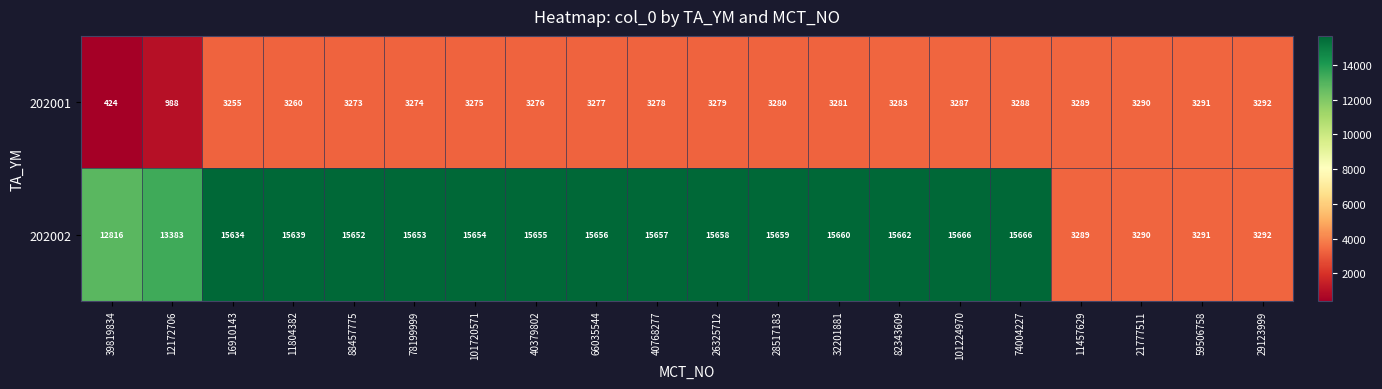

What is the minimum value for 202001?

424